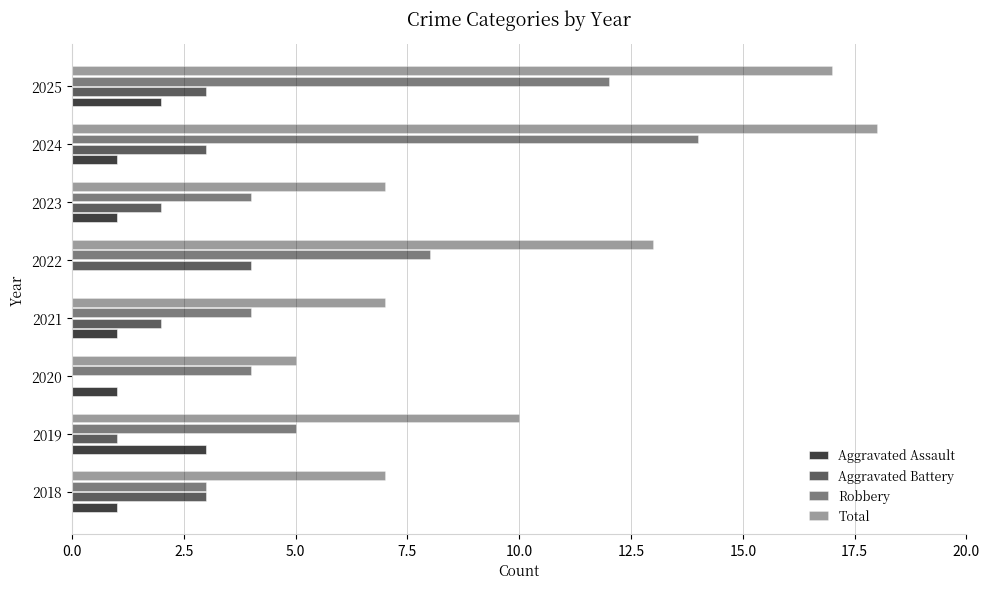

Reading left to right, extract all data points from this chart.

Aggravated Assault: 1	3	1	1	0	1	1	2
Aggravated Battery: 3	1	0	2	4	2	3	3
Robbery: 3	5	4	4	8	4	14	12
Total: 7	10	5	7	13	7	18	17